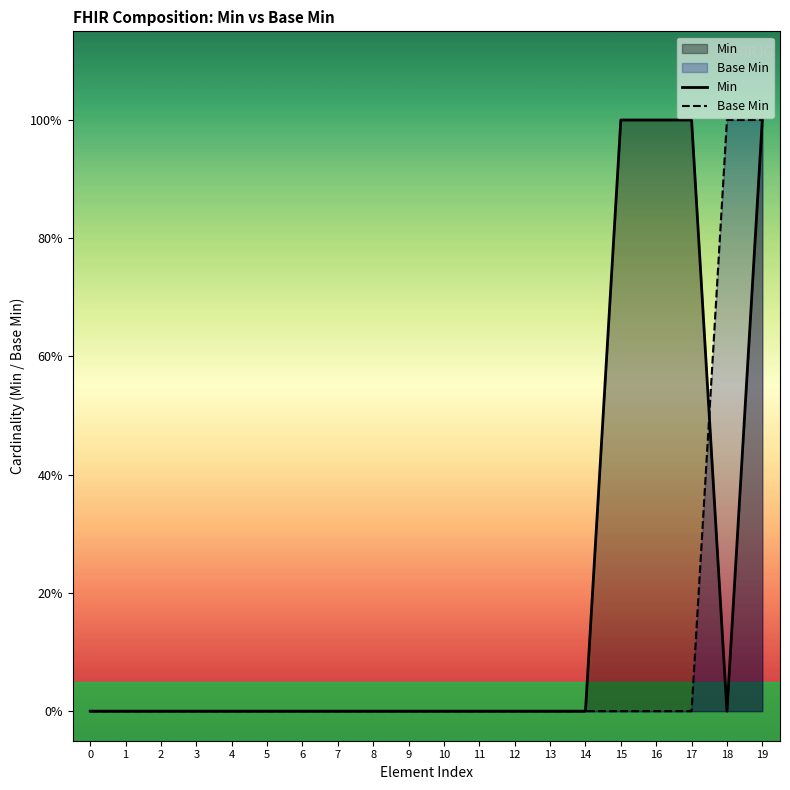

What are all the series names shown in the legend?

Min, Base Min